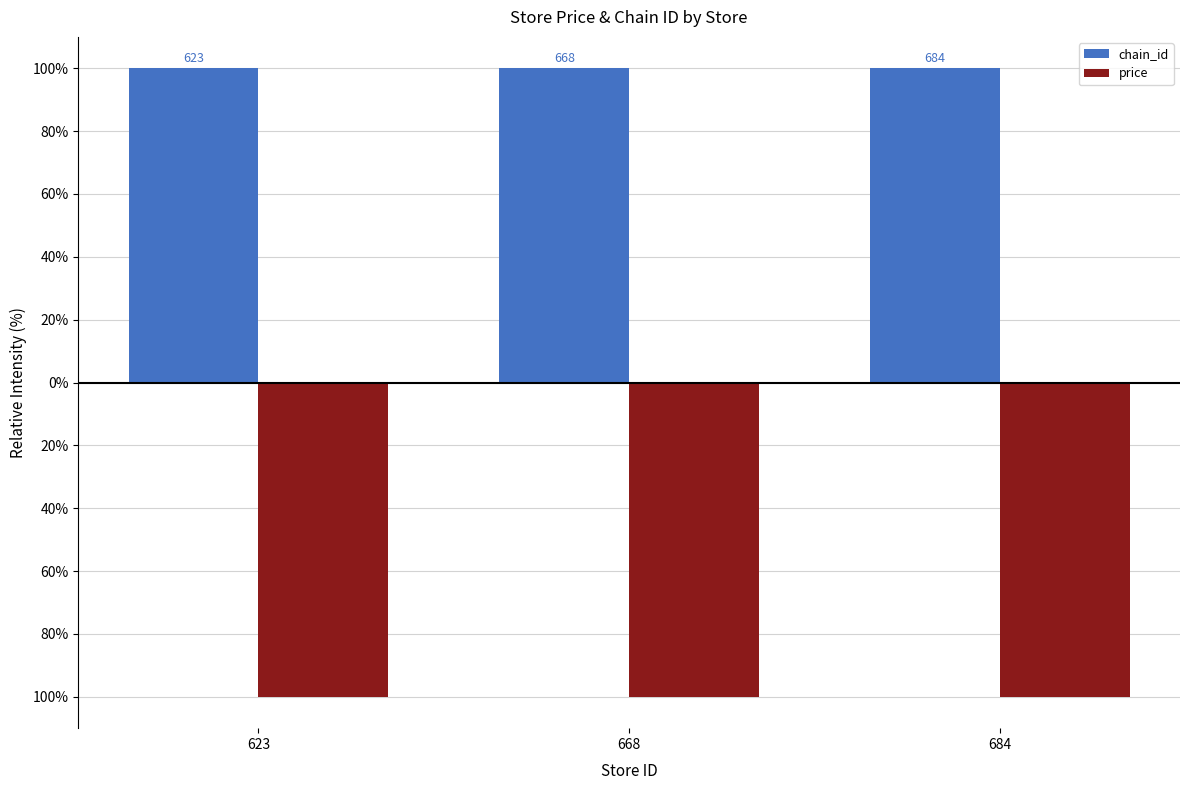

At which label does chain_id reach its minimum?

623